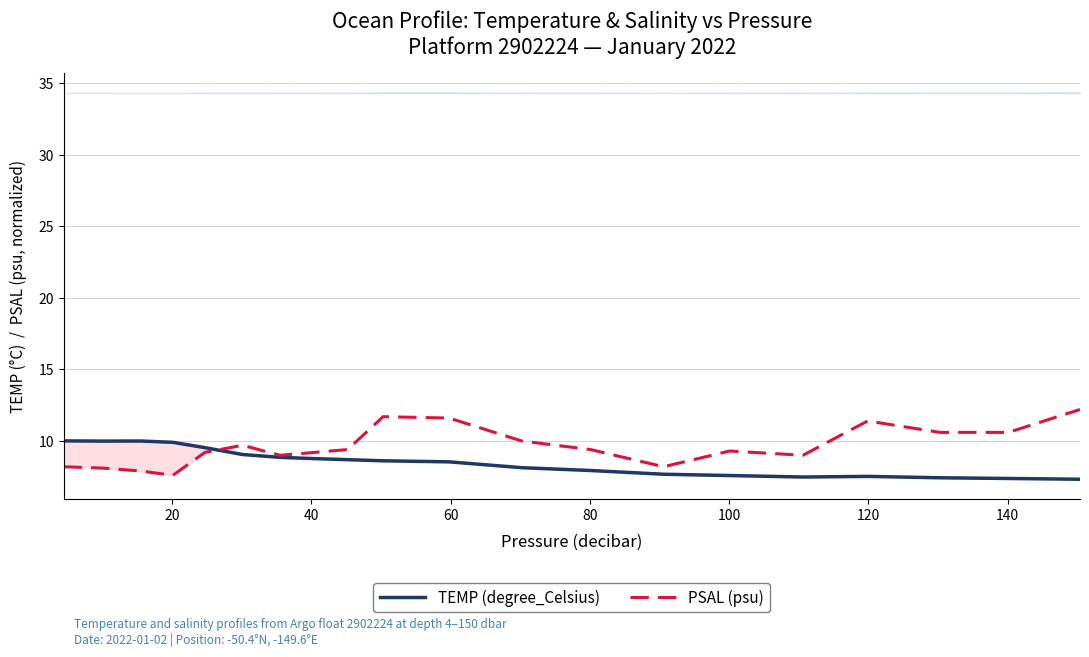

What is the maximum value for TEMP (degree_Celsius)?

10.0